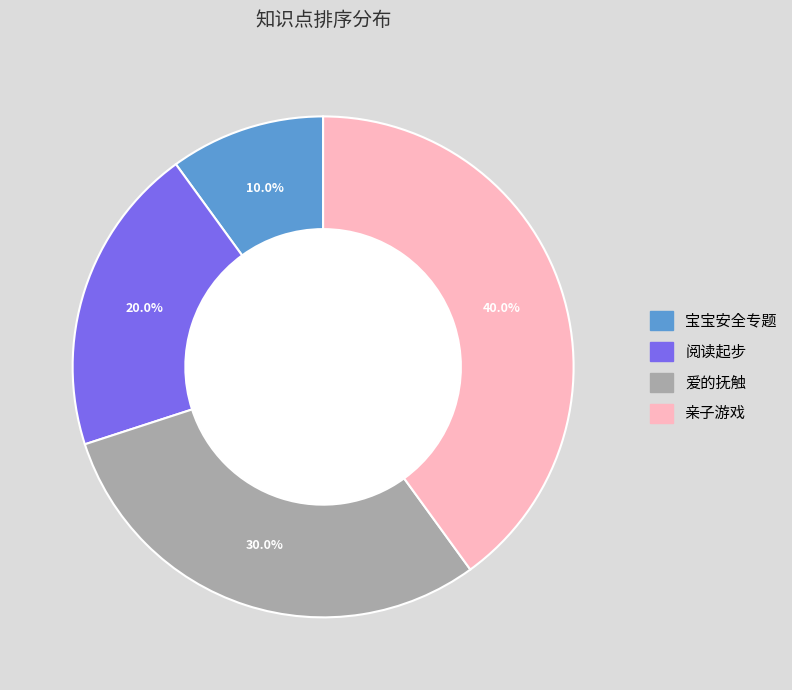

To the nearest percent, what portion does 爱的抚触 represent?

30%